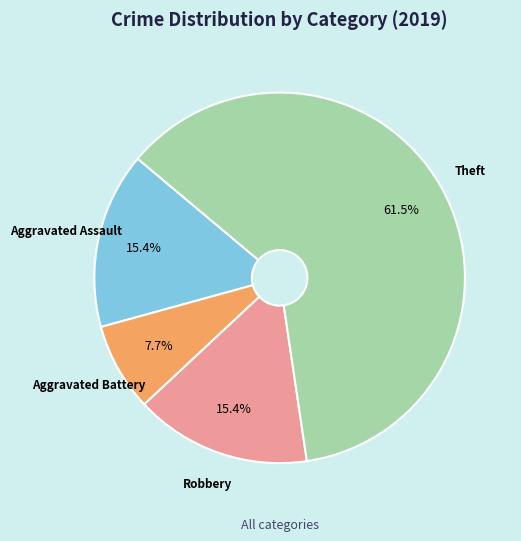

Is there any slice that represents more than half of the pie?

Yes